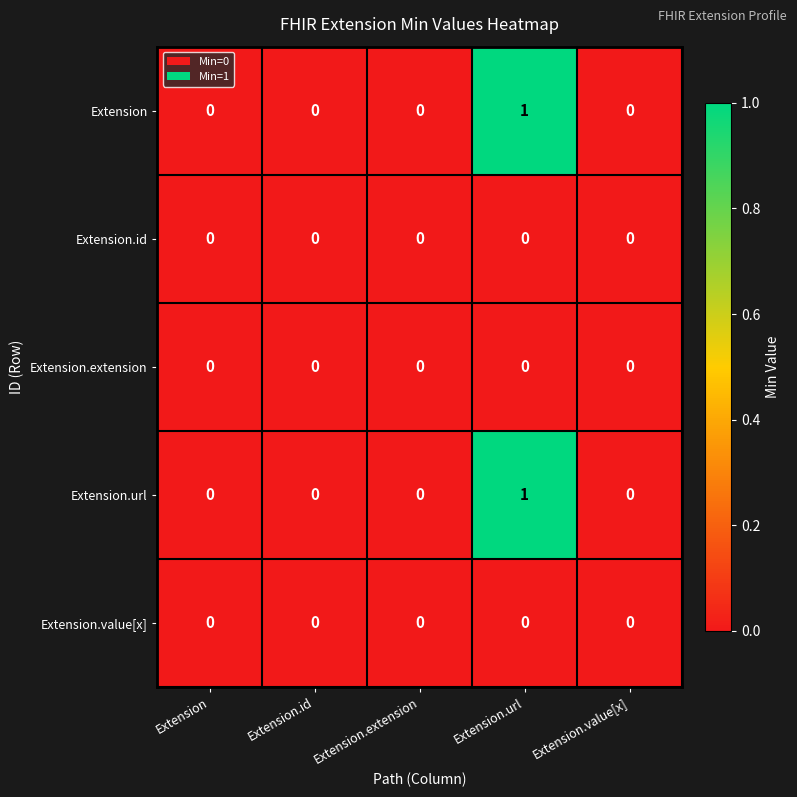

How many Extension values are between 0 and 1?

5